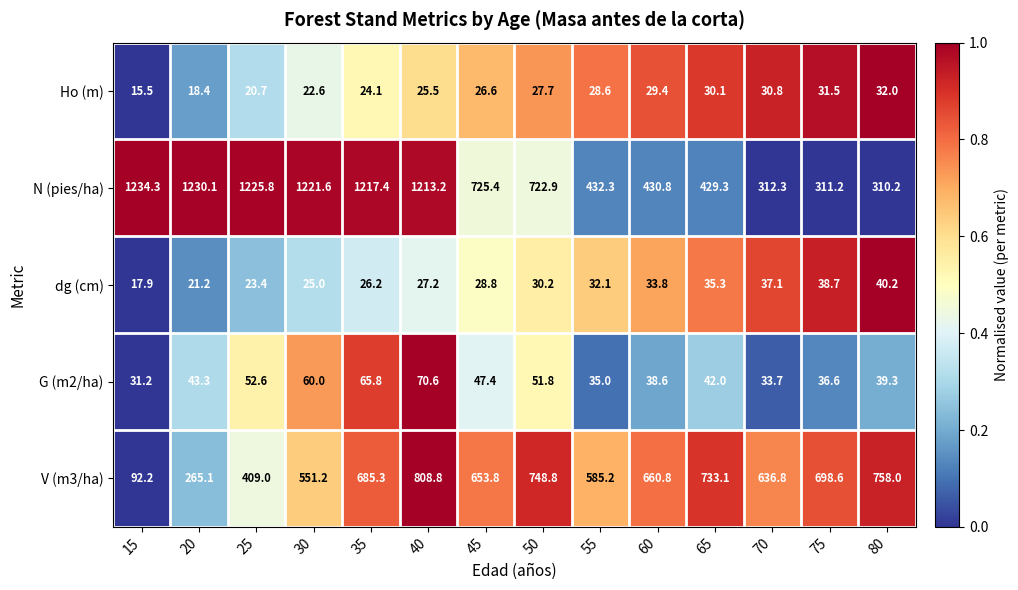

Which category has the highest value in the N (pies/ha) series?

15